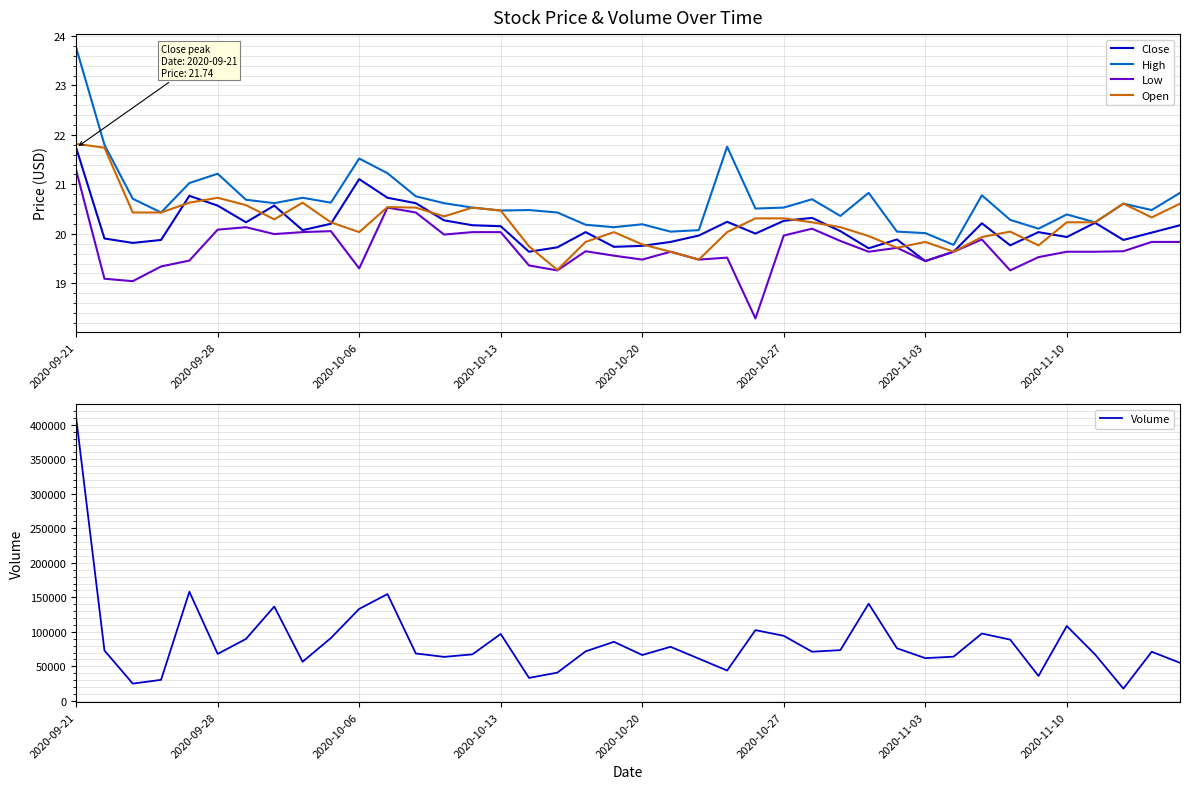

What is the sum of all Volume values?

3431914